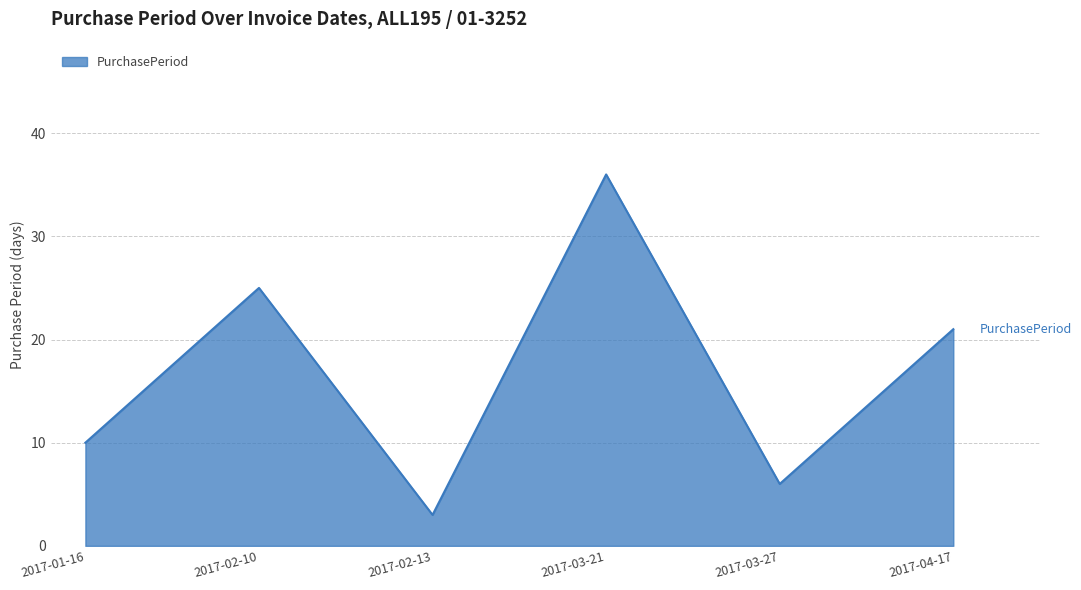

What is the sum of the values at 2017-02-10 and 2017-03-27?

31